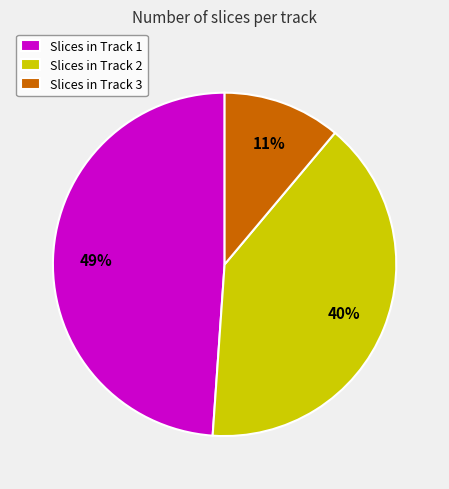

Combined, do Slices in Track 3 and Slices in Track 2 account for over 50%?

Yes